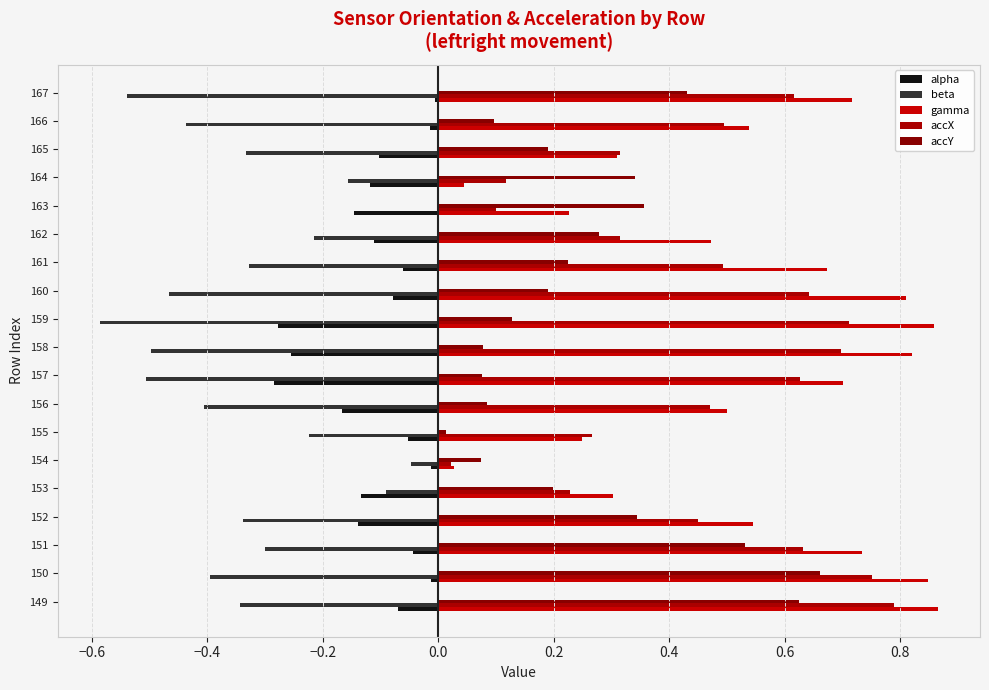

How many distinct data groups are displayed?

5